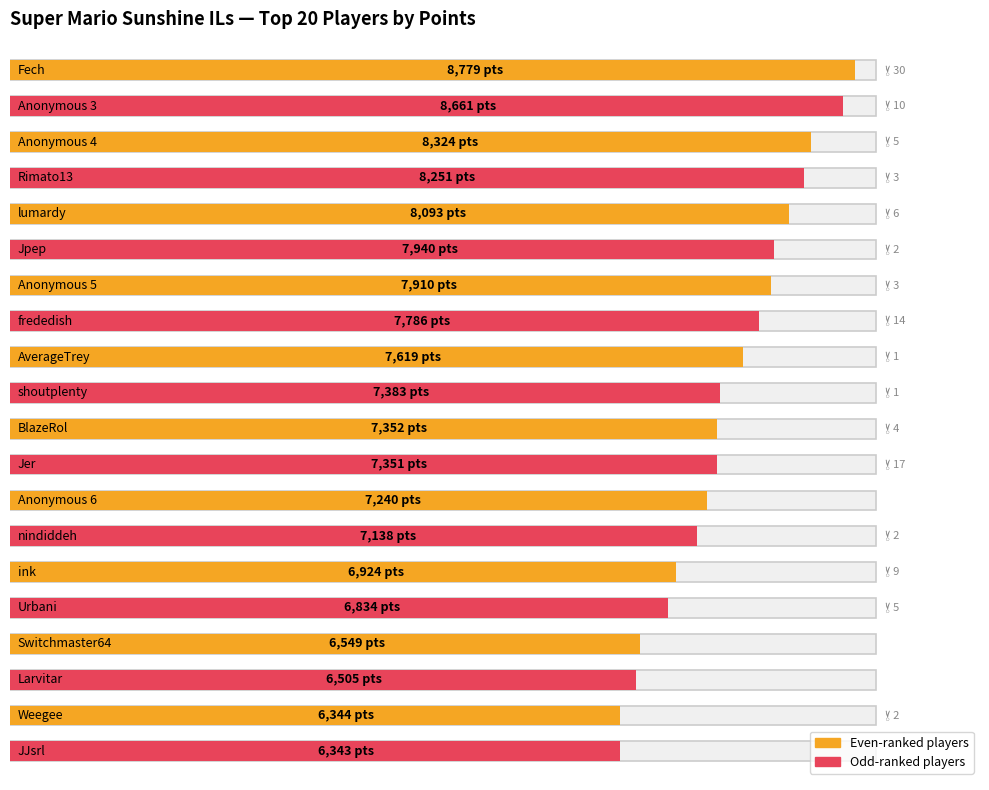

What is the smallest value displayed?

6343